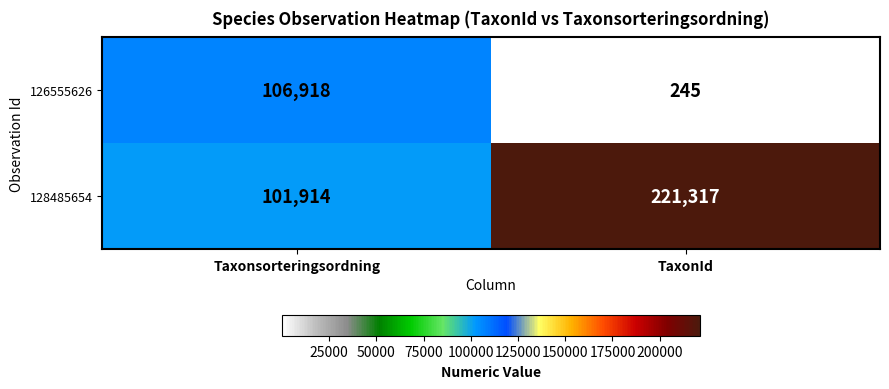

What is the spread (max minus min) of values at TaxonId?

221072